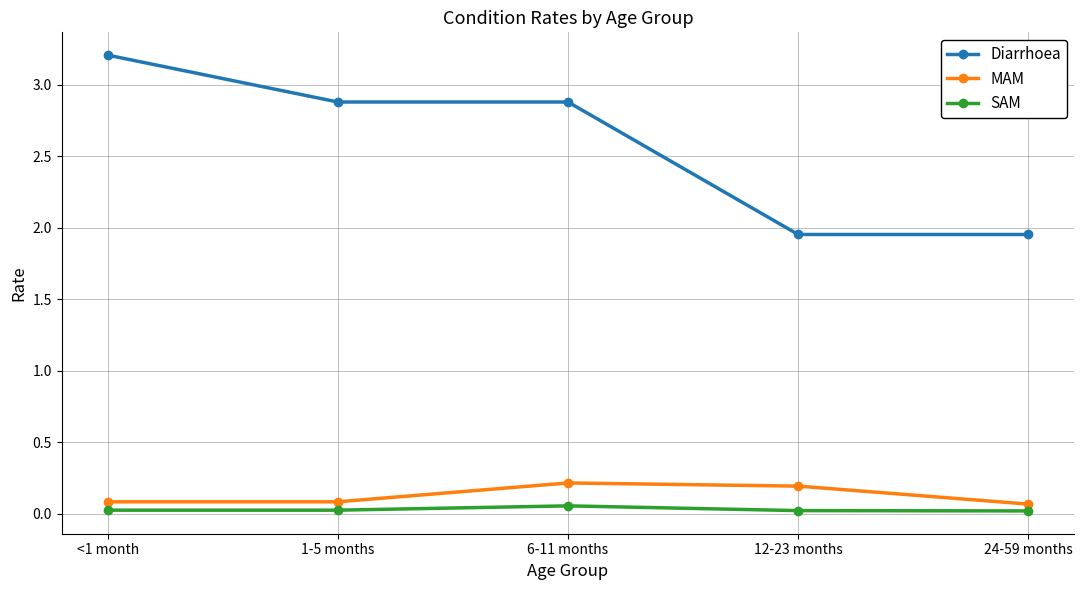

What is the greatest value displayed?

3.2